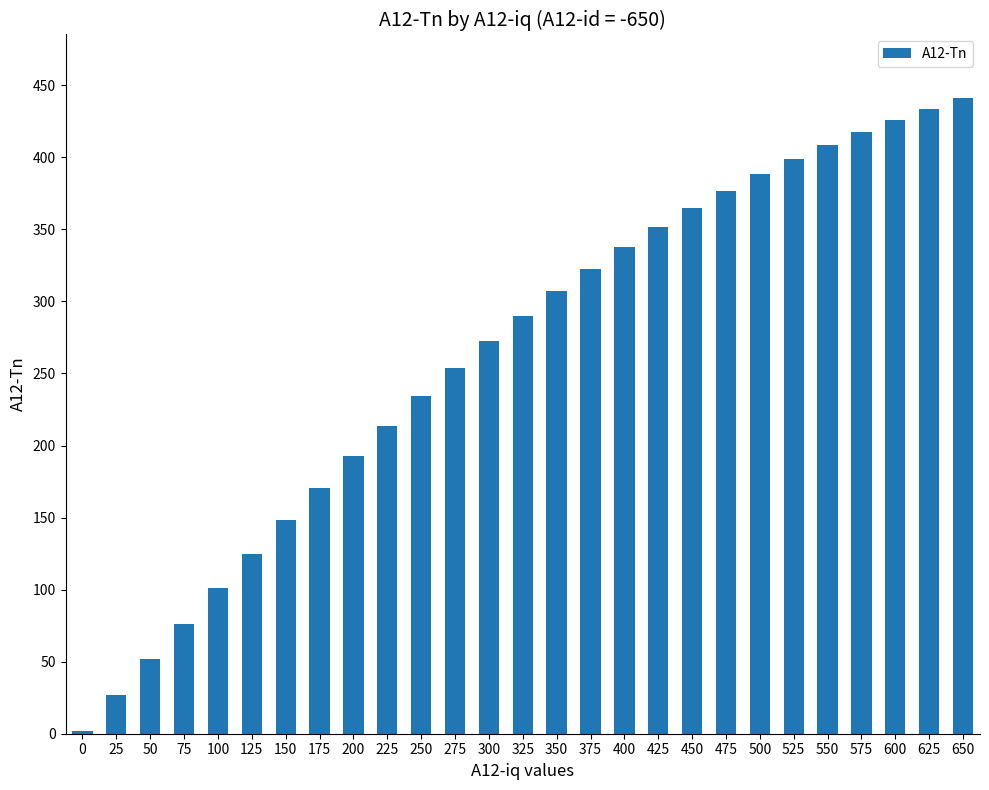

Approximately how many times larger is the value at 175 compared to 400?

0.5